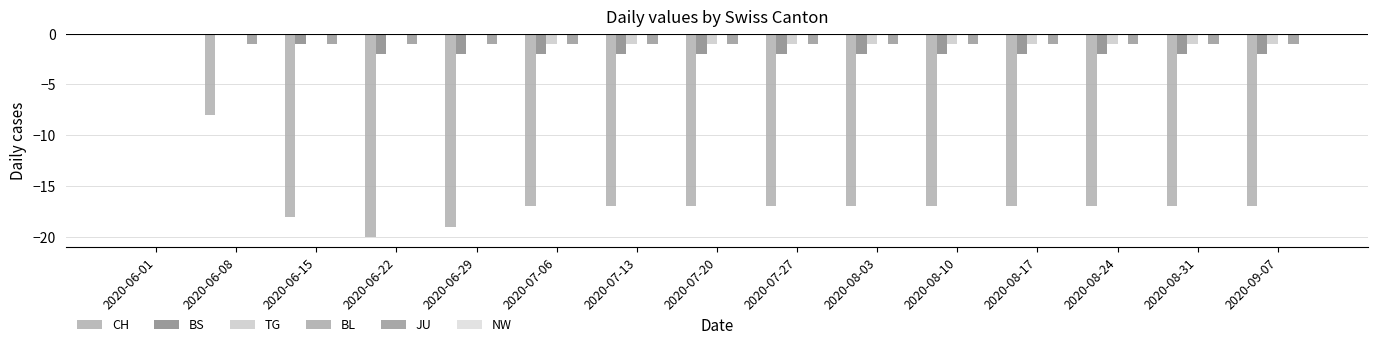

Rank the series by their maximum value, from highest to lowest.

CH, BS, TG, BL, JU, NW